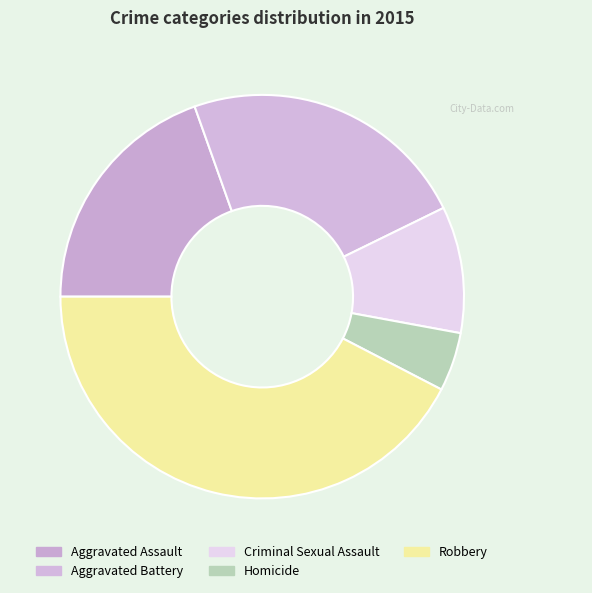

Rank the categories by value from lowest to highest.

Homicide, Criminal Sexual Assault, Aggravated Assault, Aggravated Battery, Robbery